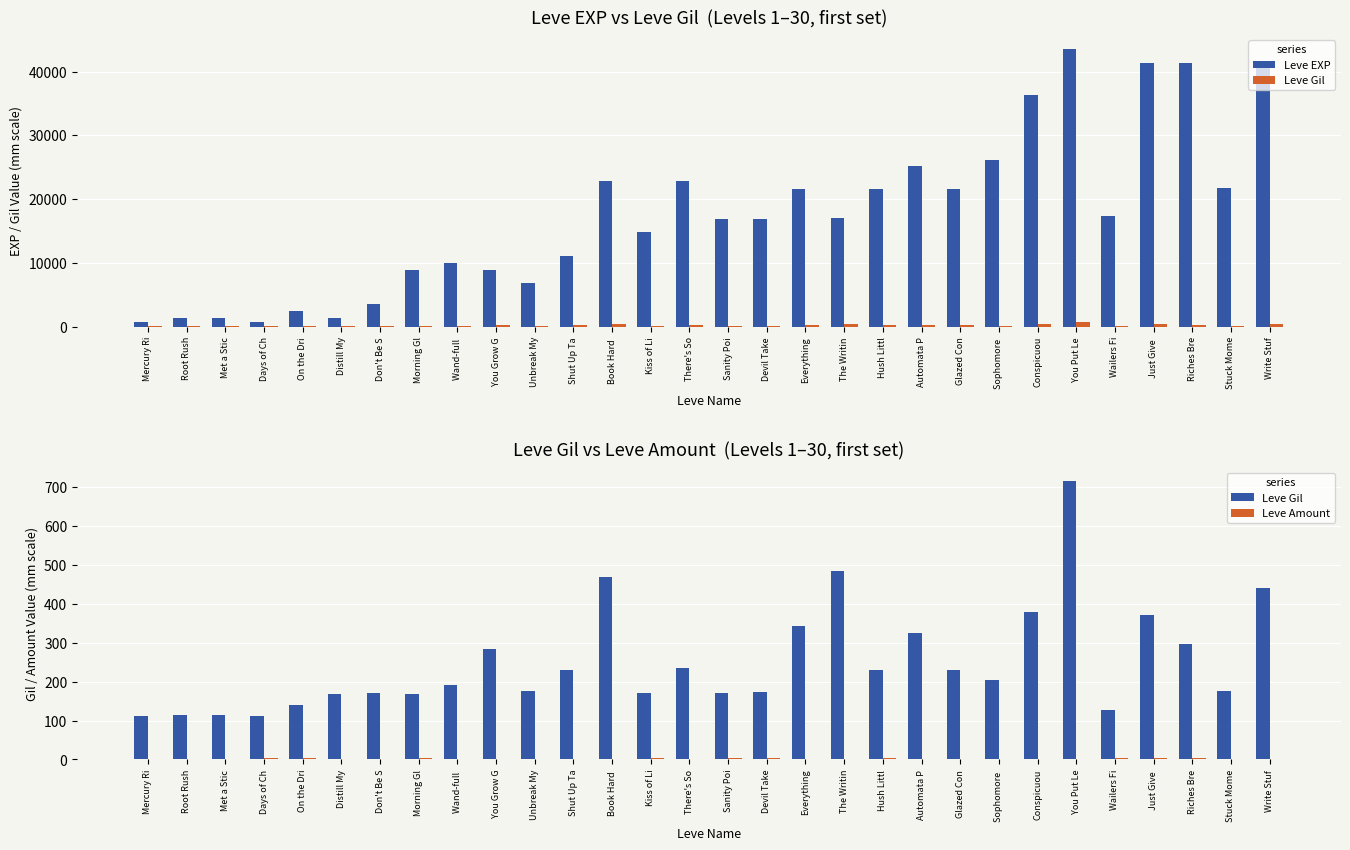

The Leve Amount series shows 1 at Shut Up Ta. True or false?

True